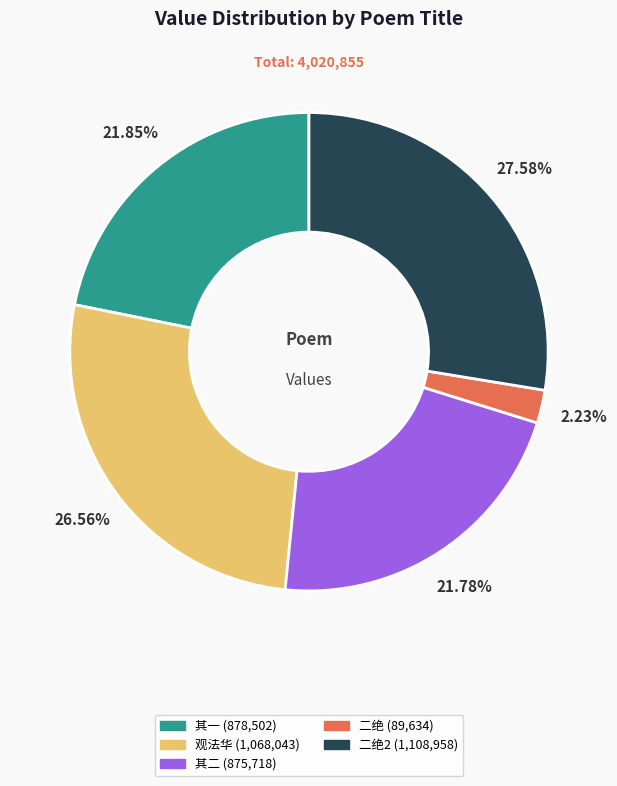

Combined, do 二绝 (89,634) and 其一 (878,502) account for over 50%?

No